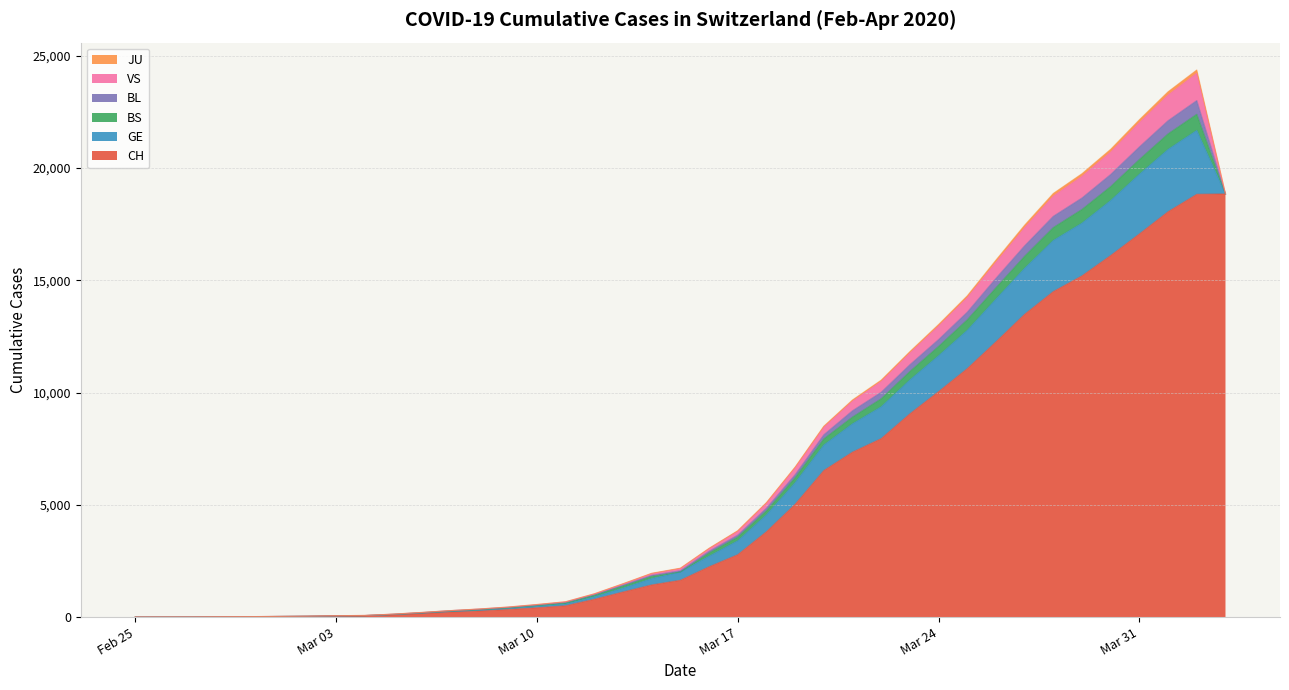

Count the number of categories in the chart.

39